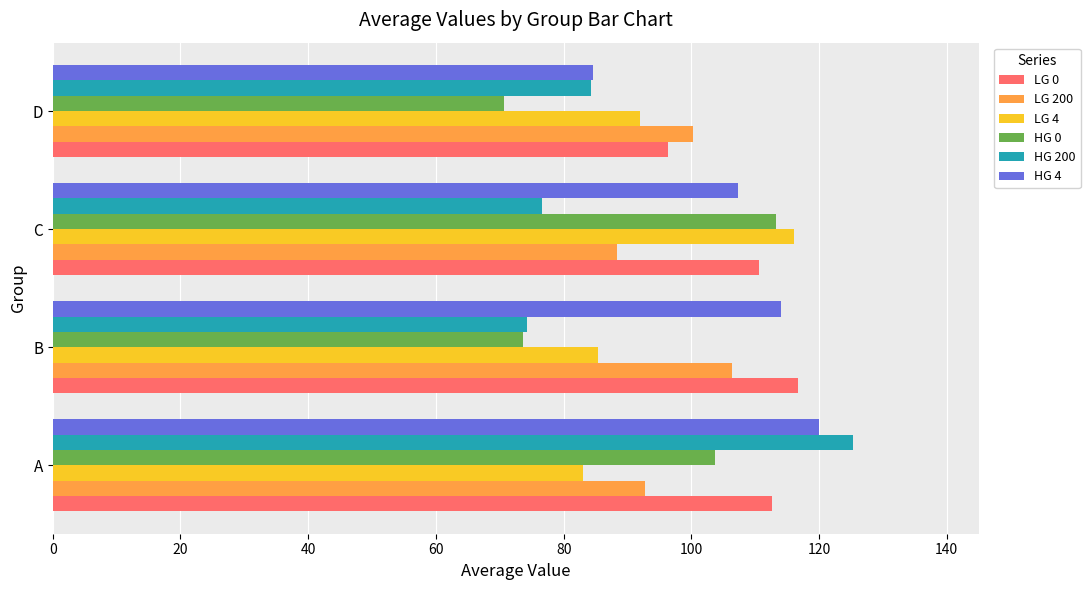

The value of HG 0 at D is 123.4. True or false?

False